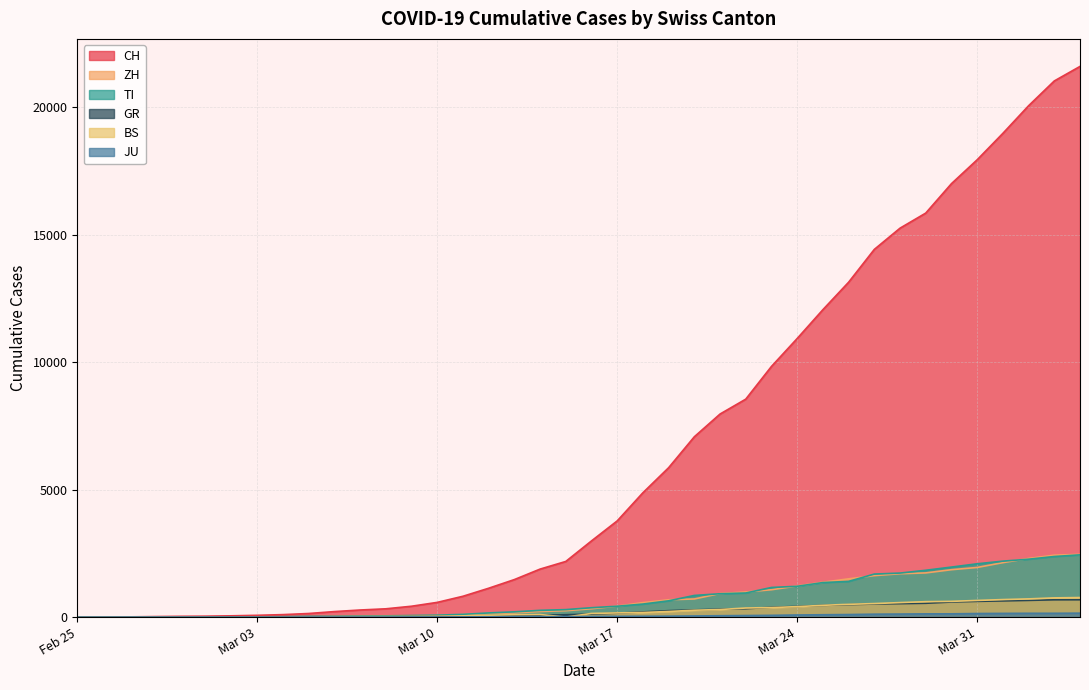

What is the value of the JU point at the 38th from the left?

149